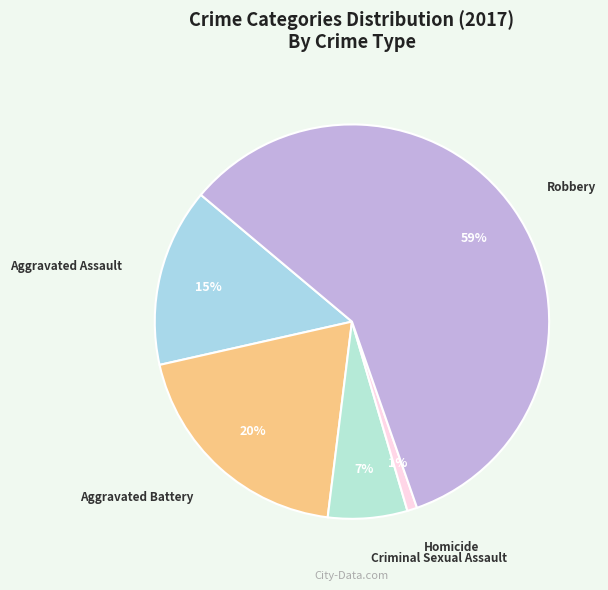

To the nearest percent, what percentage of the pie is Criminal Sexual Assault?

7%